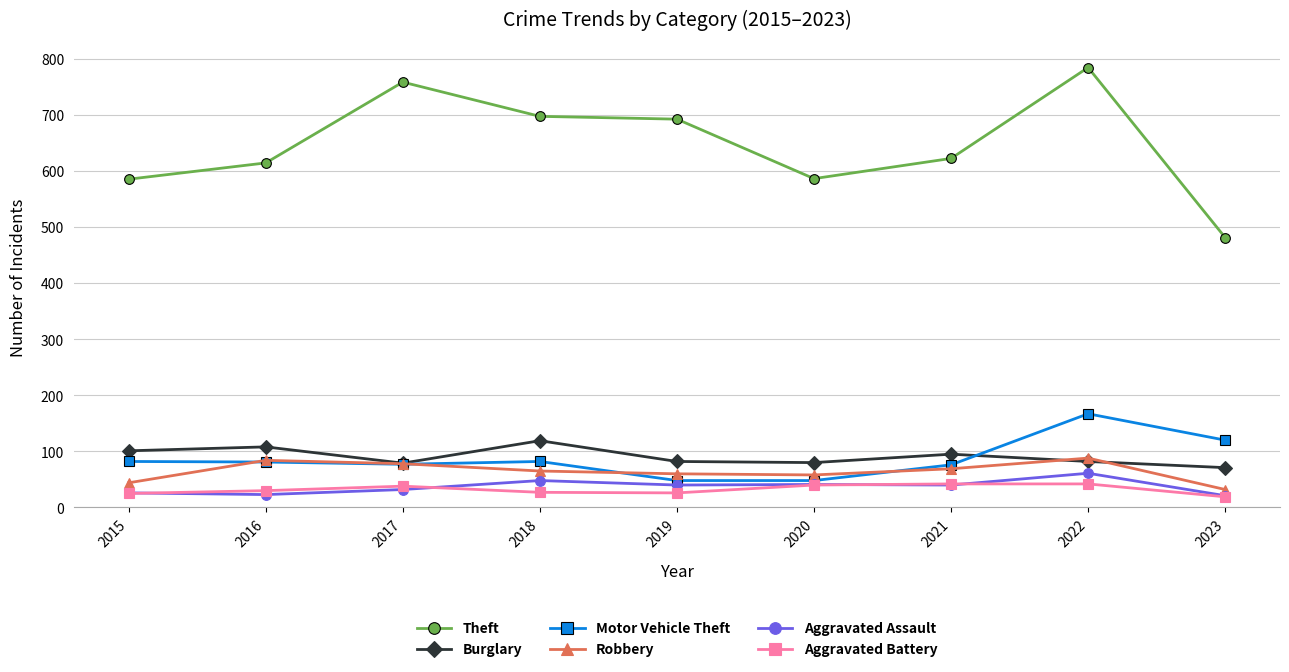

True or false: Theft has a value of 402 at 2022.

False